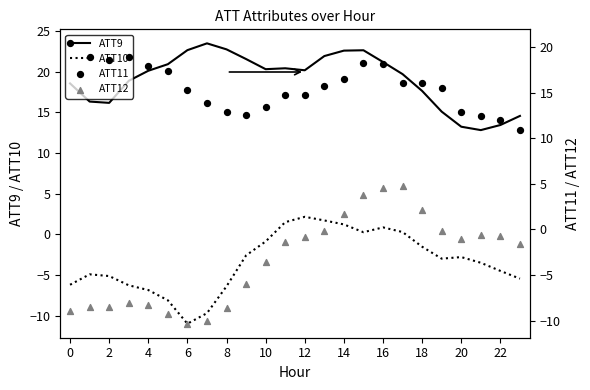

What are all the series names shown in the legend?

ATT9, ATT10, ATT11, ATT12